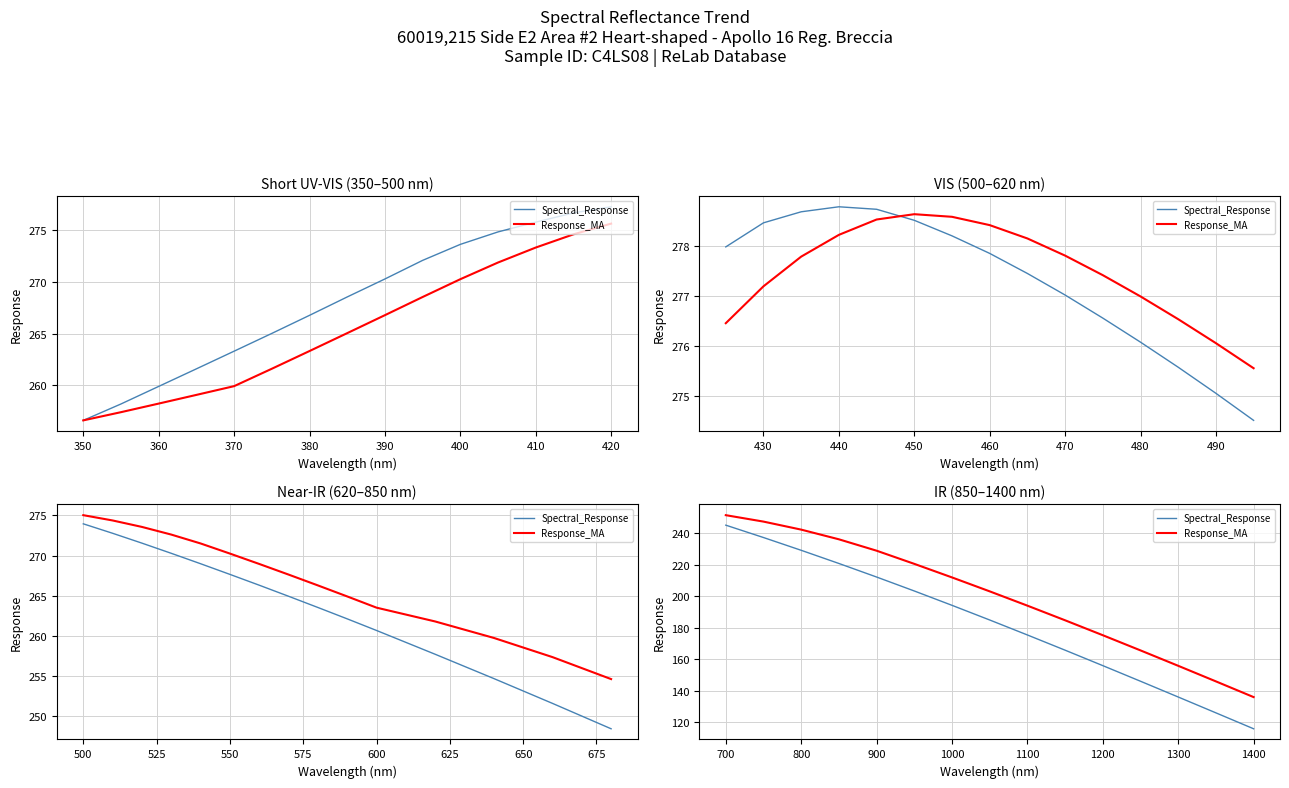

Rank the series by their maximum value, from highest to lowest.

Response_MA, Spectral_Response